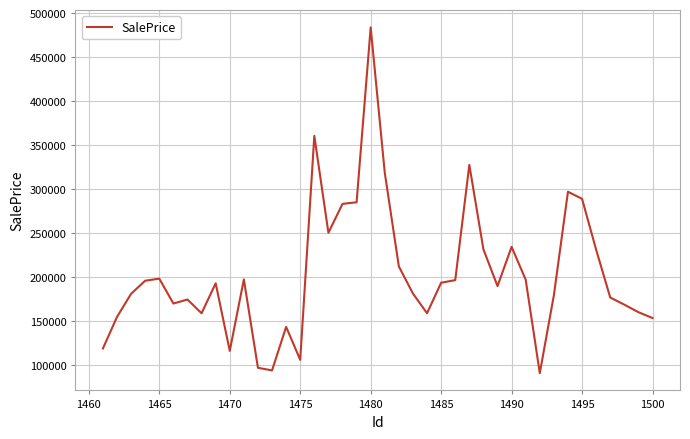

Does the chart display data point markers on the line(s)?

No